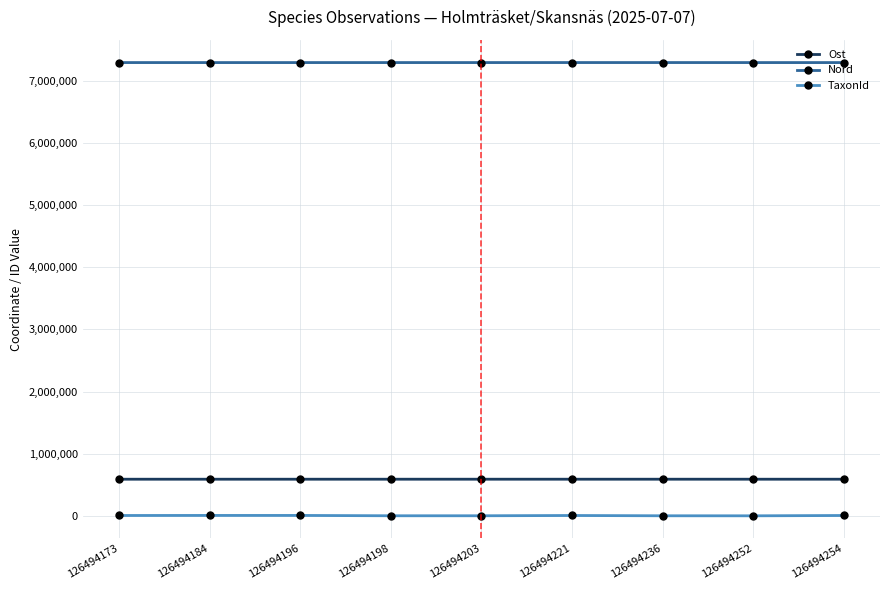

What is the difference between the second highest and second lowest values in the TaxonId series?

5561